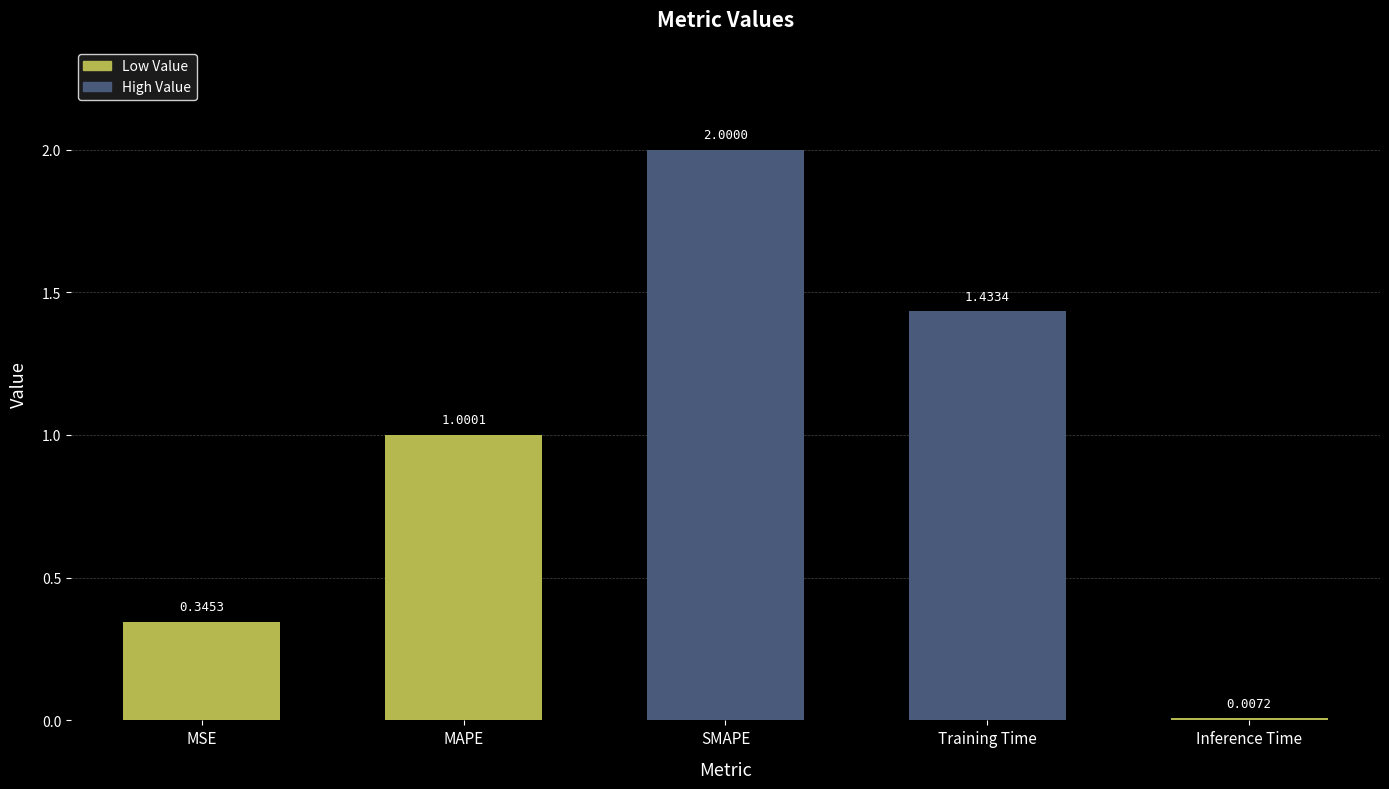

At which label is the value closest to 1?

MAPE